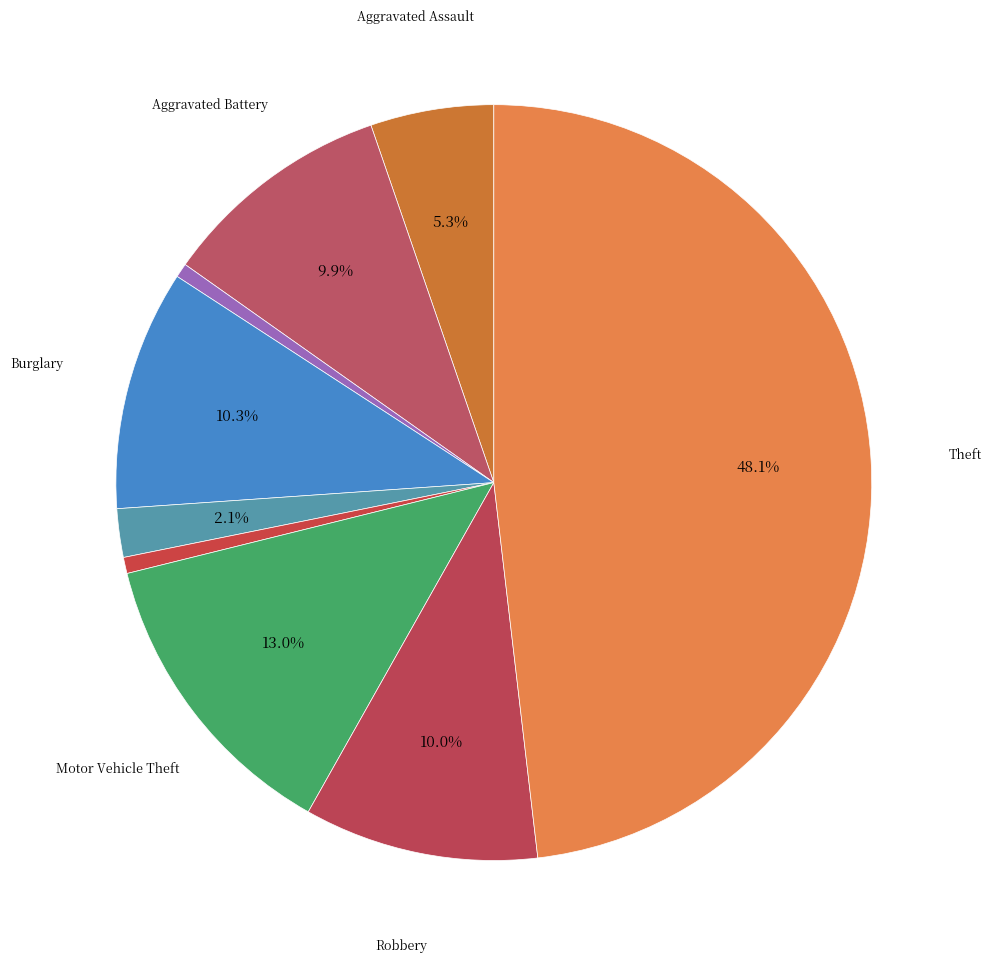

How many slices are in this pie chart?

9